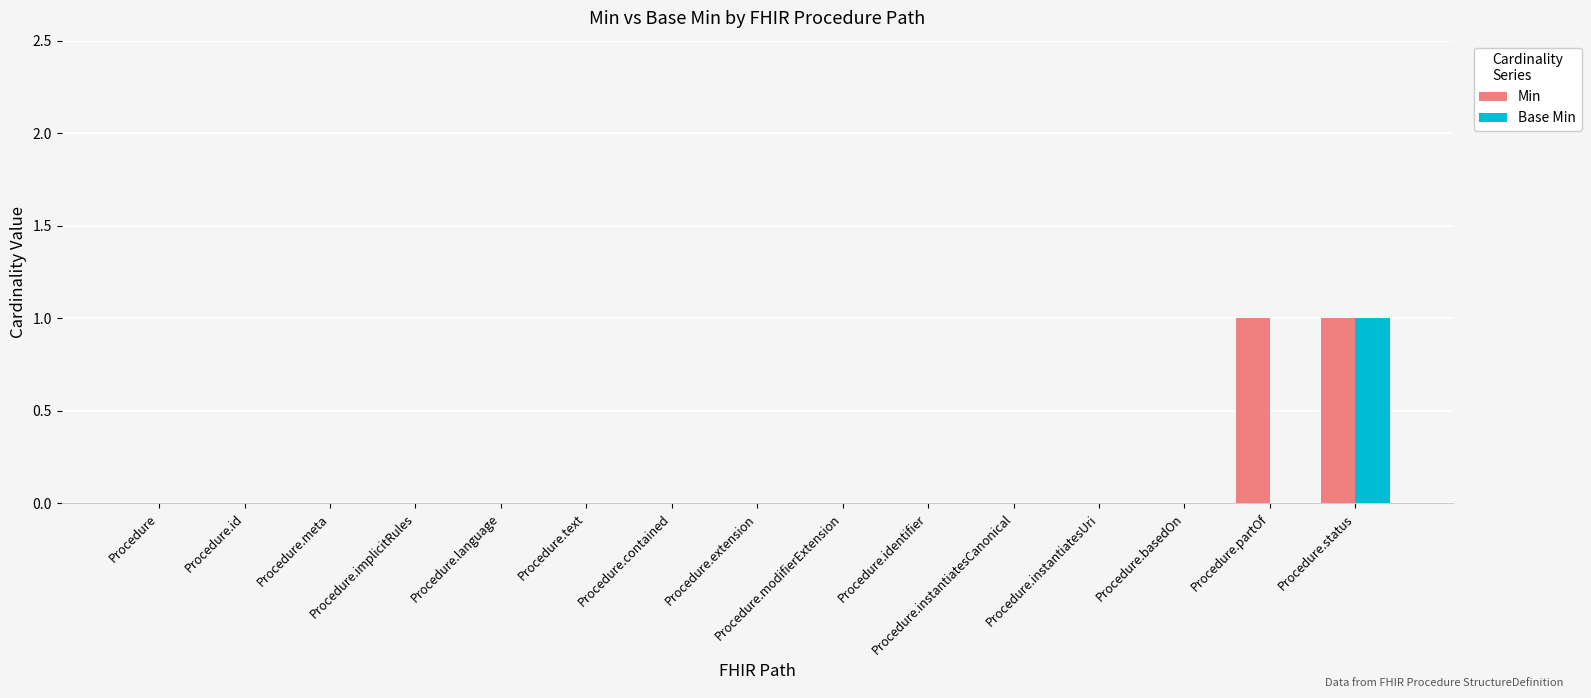

Reading left to right, what are all the values shown in this chart?

Min: 0	0	0	0	0	0	0	0	0	0	0	0	0	1	1
Base Min: 0	0	0	0	0	0	0	0	0	0	0	0	0	0	1